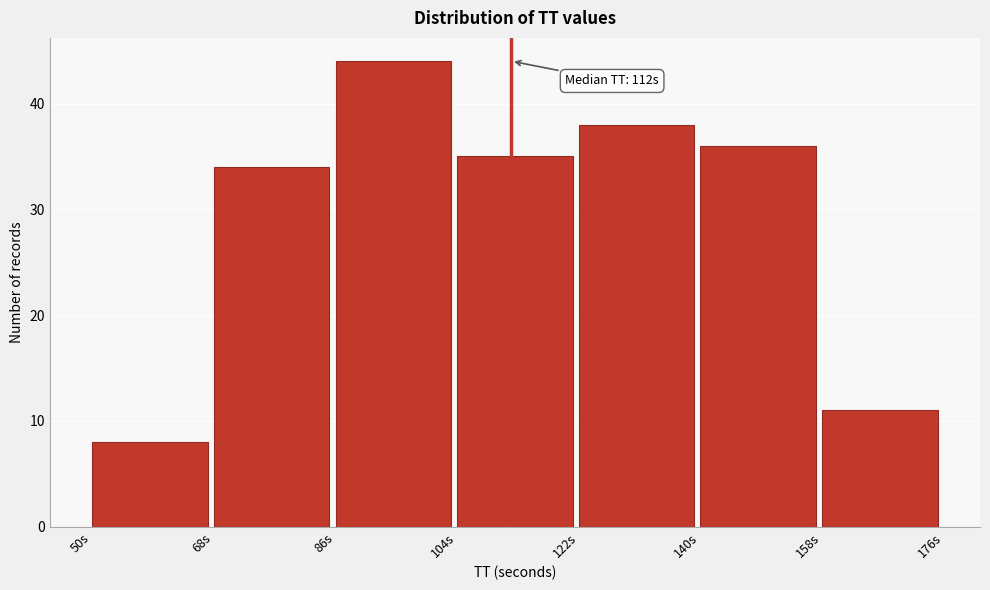

Over which range of the x-axis is the bar tallest?

86 to 104